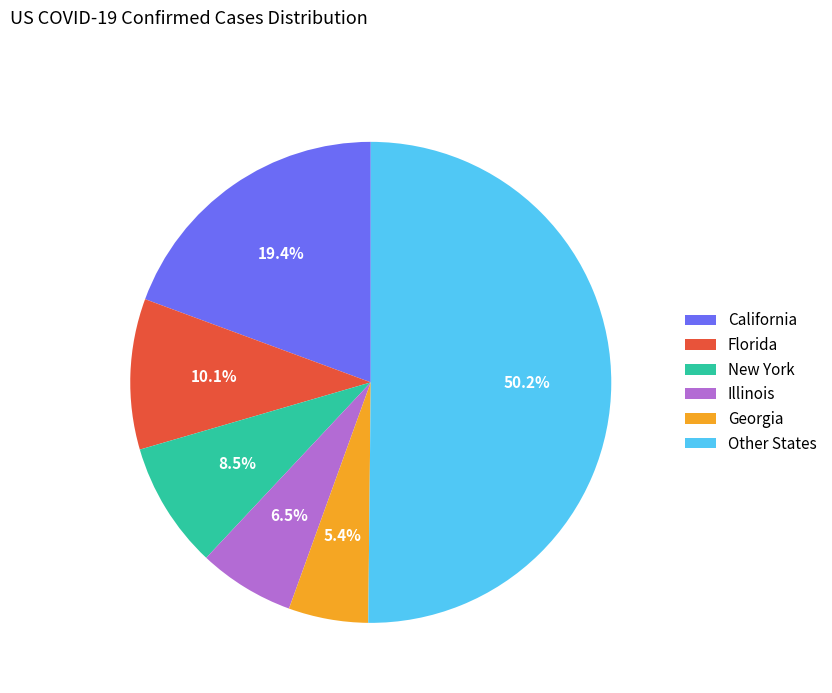

What is the majority slice?

Other States